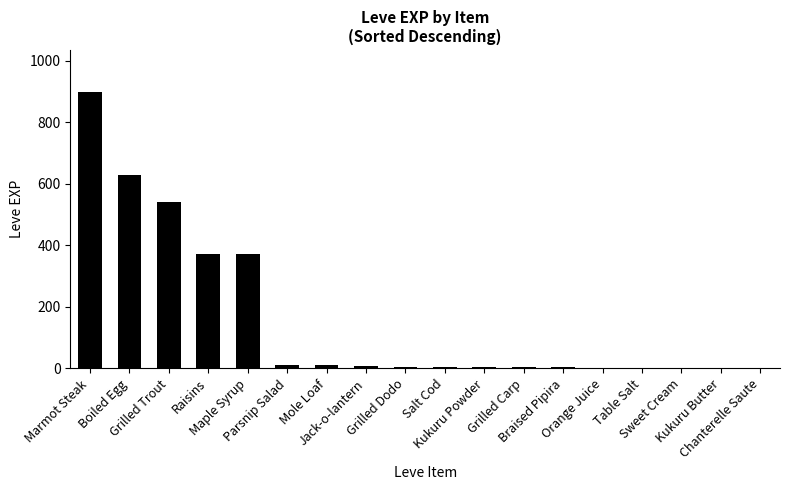

The chart shows a value of 3 at Orange Juice. True or false?

False